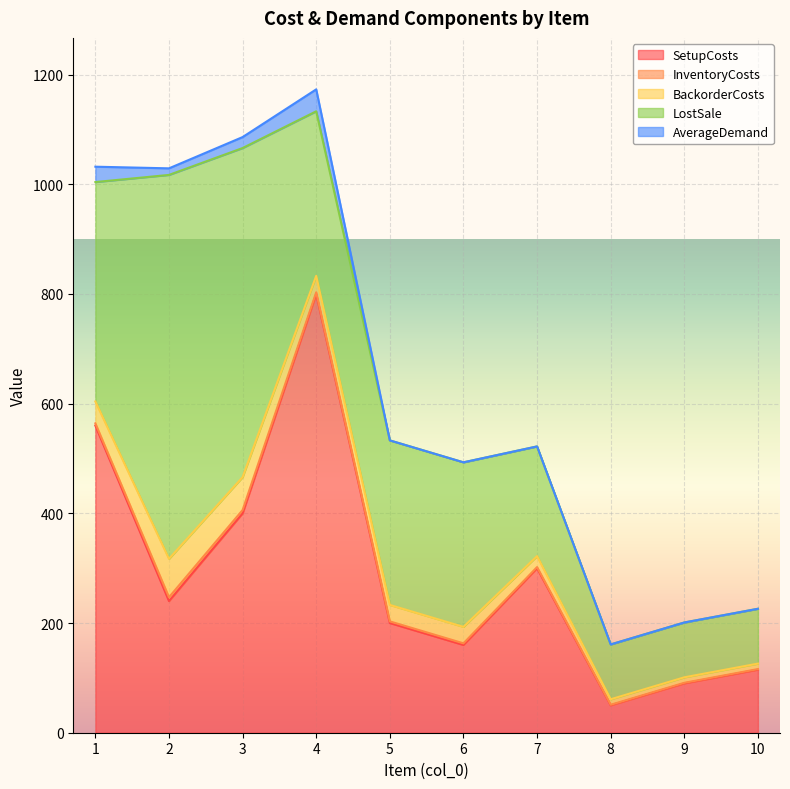

What are all the series names shown in the legend?

SetupCosts, InventoryCosts, BackorderCosts, LostSale, AverageDemand